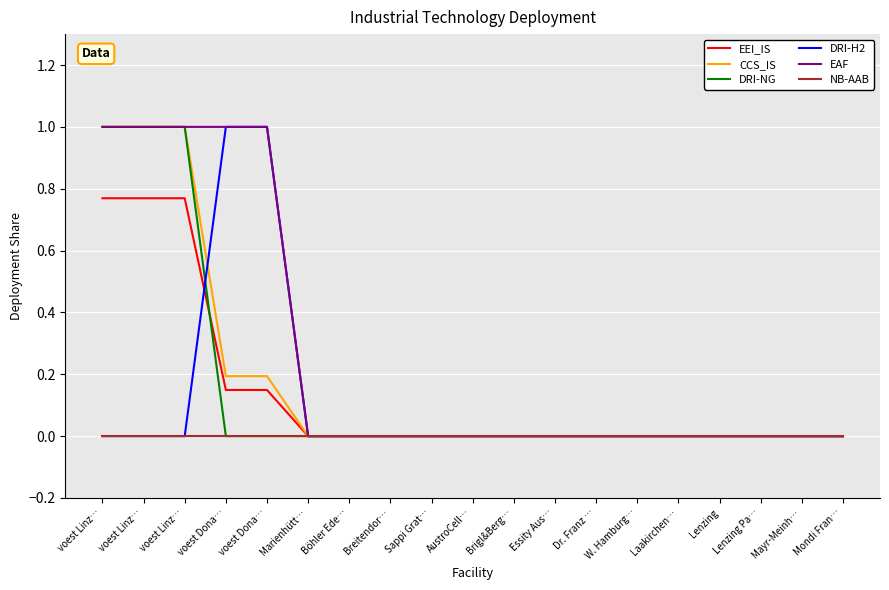

What is the spread (max minus min) of values at voest Linz…?

1.0